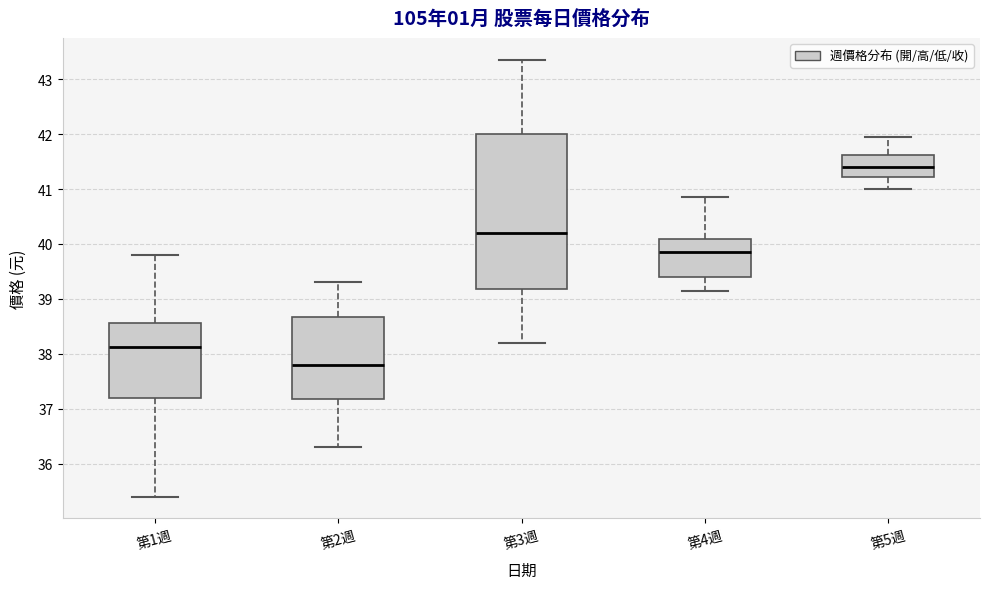

Reading left to right, read every box against the y-axis: the position of its median line, the range the box covers, and the ends of its whiskers. The values are not printed on the chart, so give them approximately, as read against the axis.

第1週: median 38.1, box 37.2 to 38.6, whiskers 35.4 to 39.8
第2週: median 37.8, box 37.2 to 38.7, whiskers 36.3 to 39.3
第3週: median 40.2, box 39.2 to 42.0, whiskers 38.2 to 43.4
第4週: median 39.9, box 39.4 to 40.1, whiskers 39.2 to 40.9
第5週: median 41.4, box 41.2 to 41.6, whiskers 41.0 to 42.0